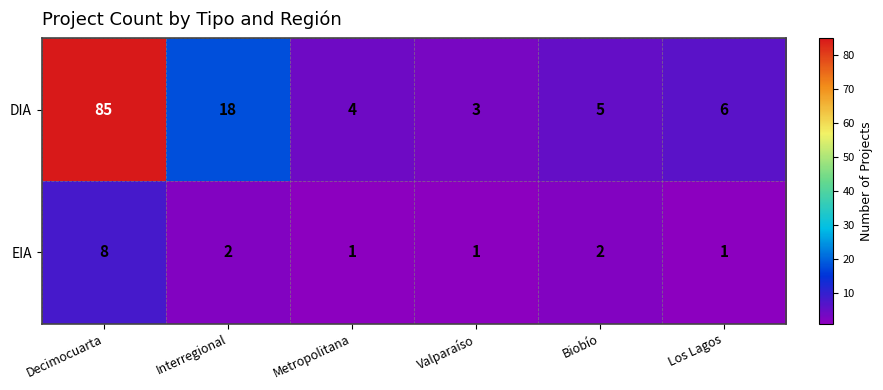

Rank the series by their average value, from lowest to highest.

EIA, DIA